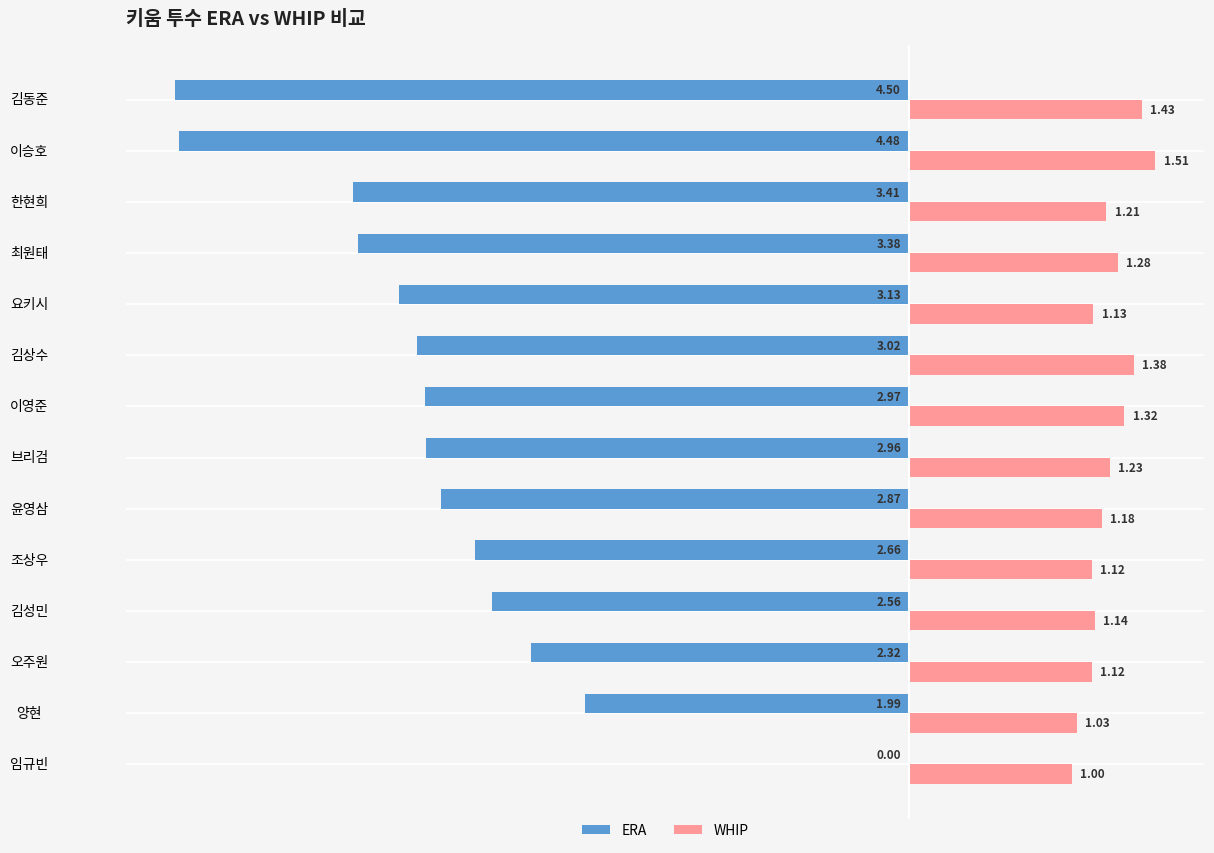

What is the sum of the ERA values at 이영준 and 요키시?

-6.1